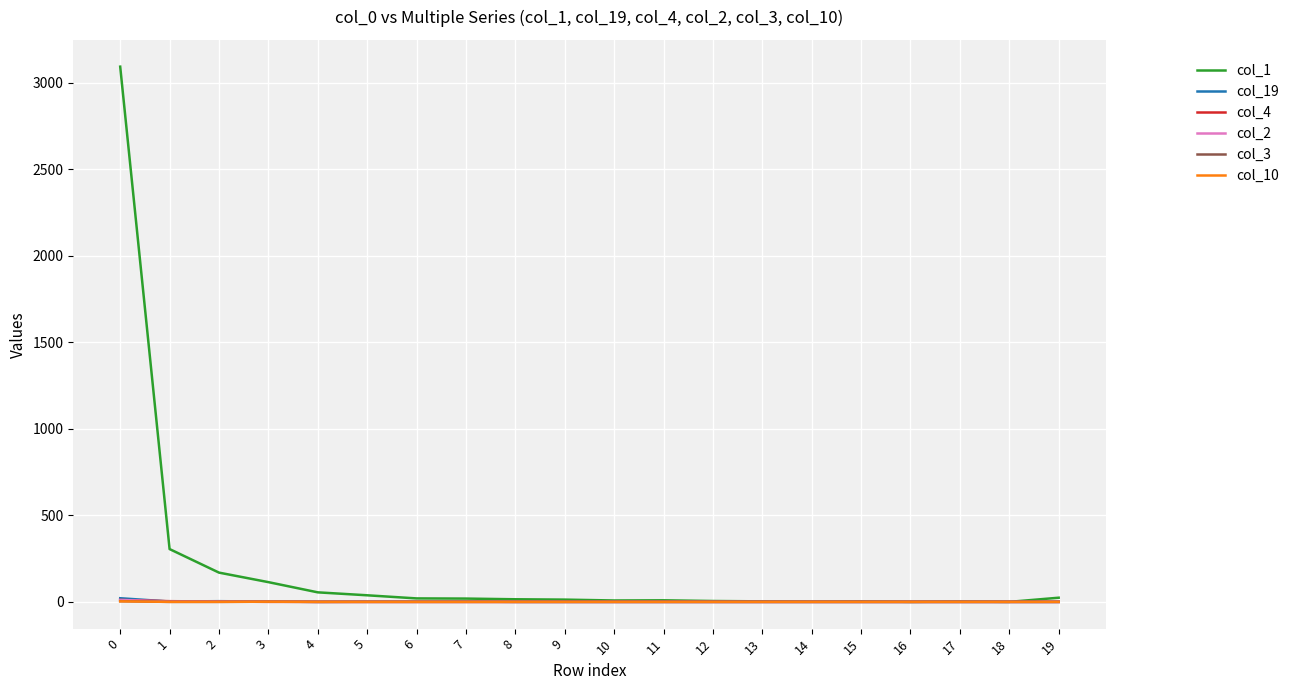

What is the spread (max minus min) of values at 1?

305